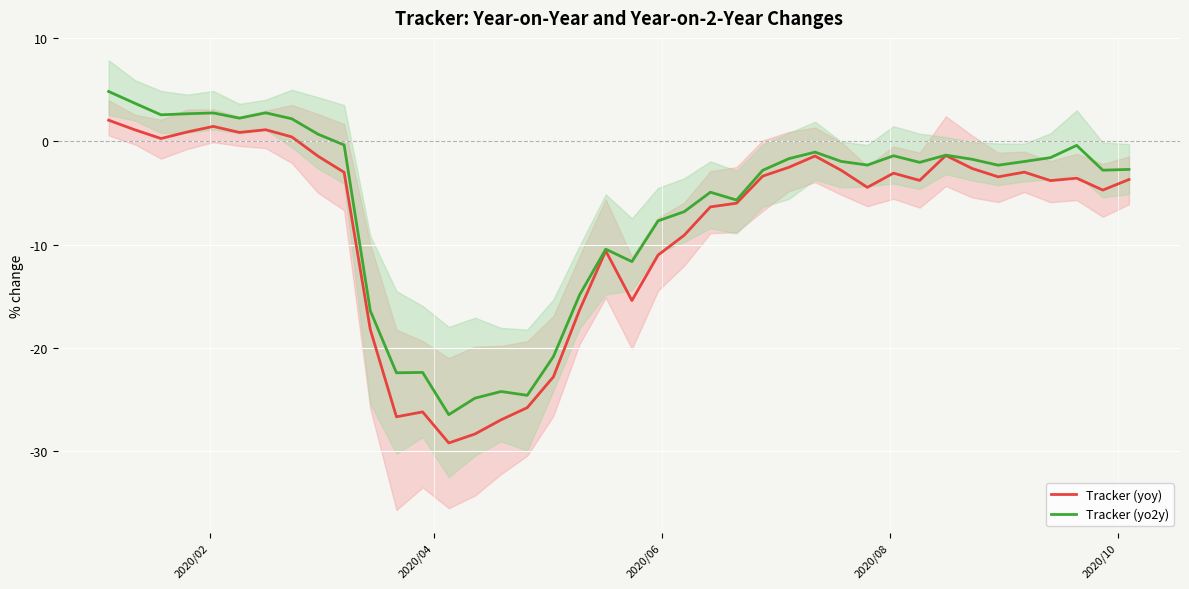

What is the maximum value for Tracker (yoy)?

2.1